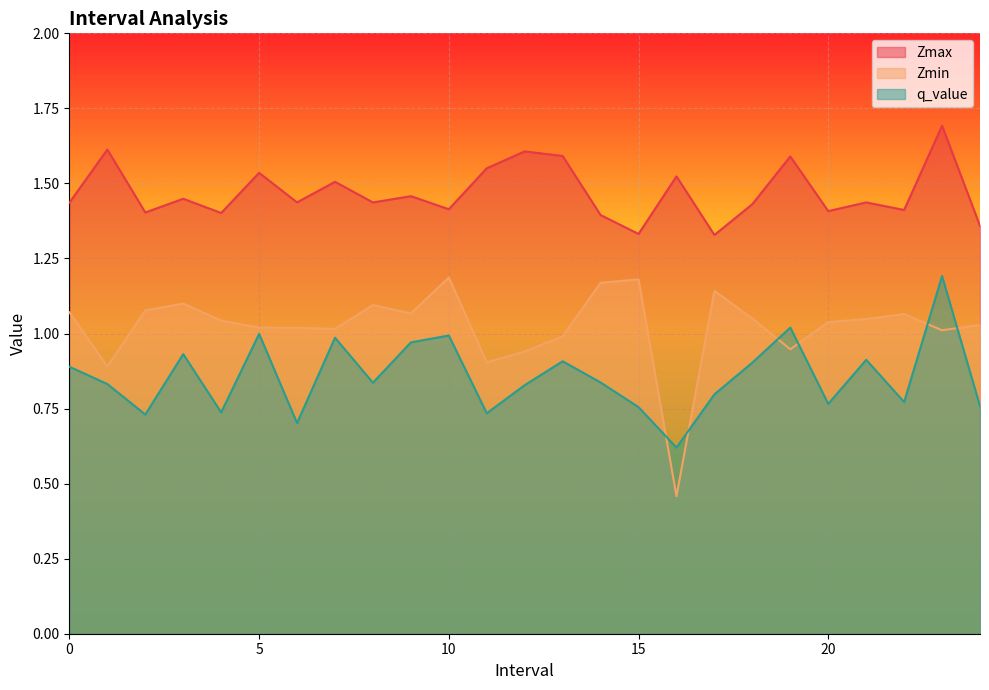

List the series in order of their peak value, lowest first.

Zmin, q_value, Zmax